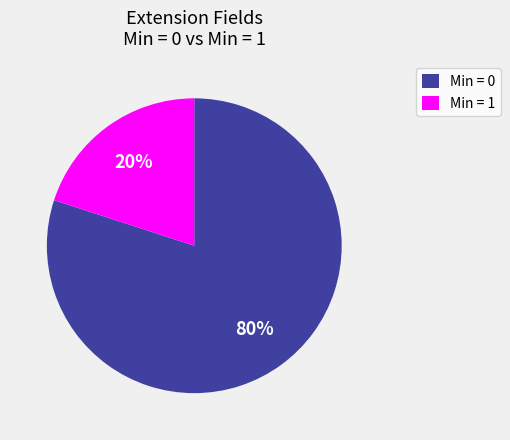

Is there a majority slice in this chart?

Yes